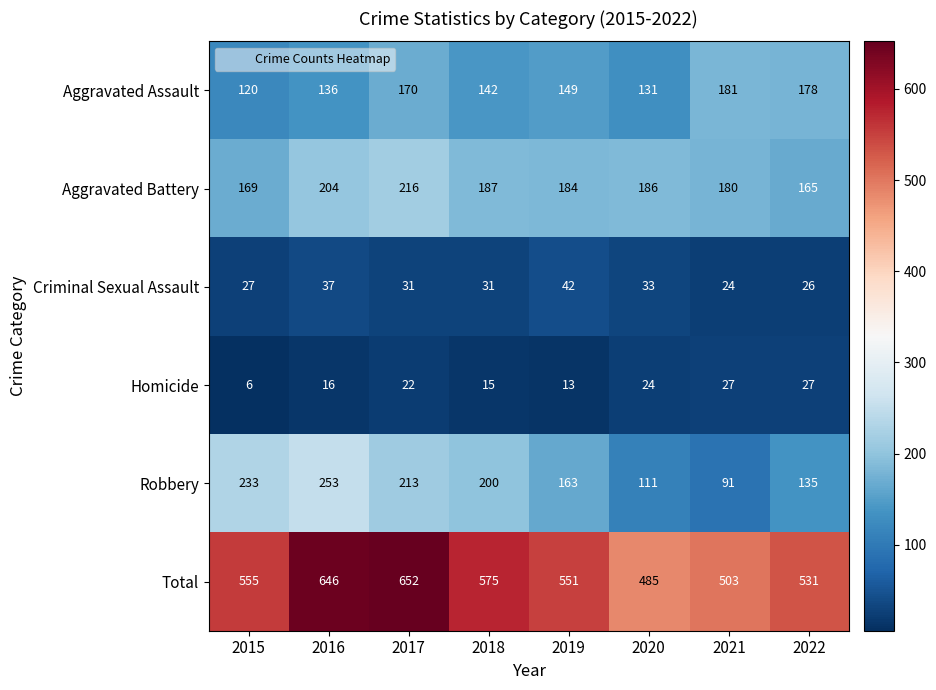

At which label is Criminal Sexual Assault closest to 33?

2020